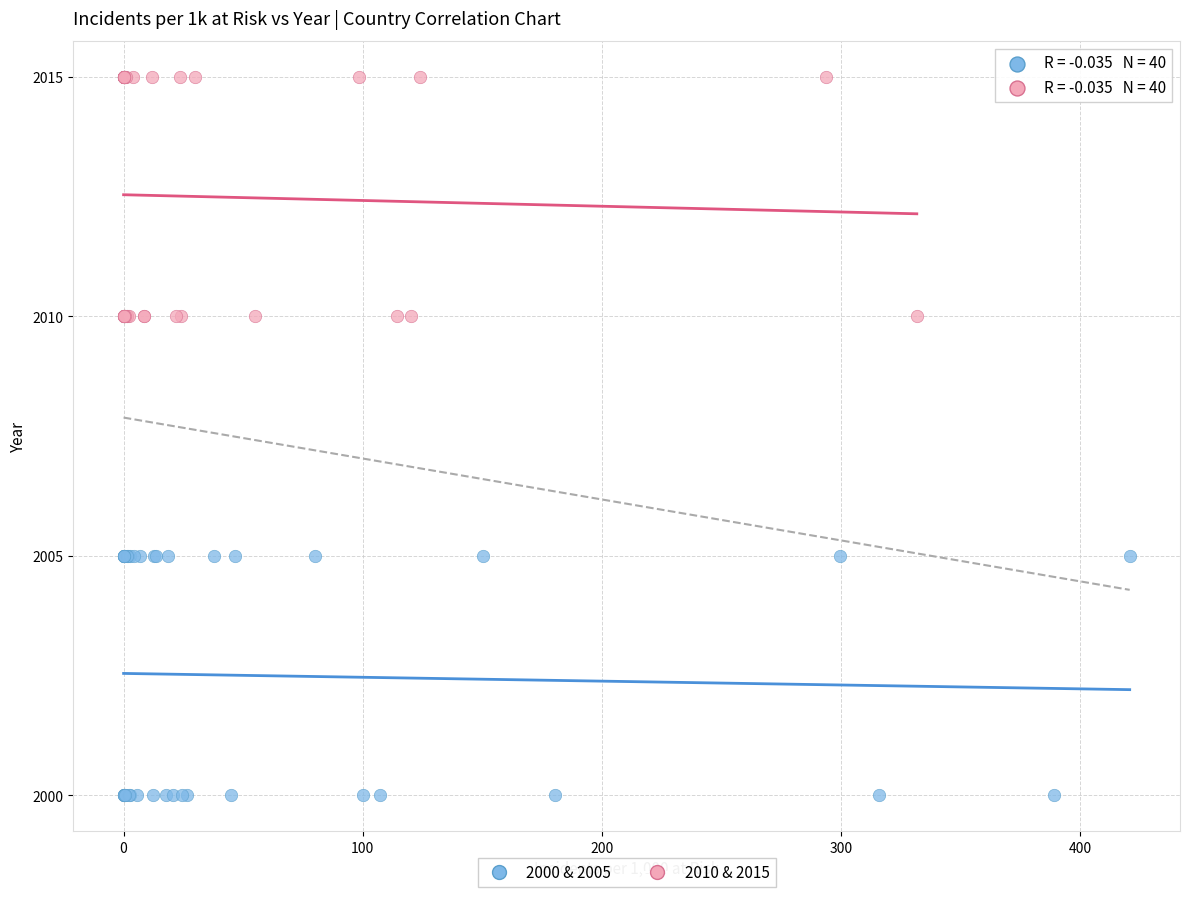

Which series reaches the maximum Y coordinate?

2010 & 2015